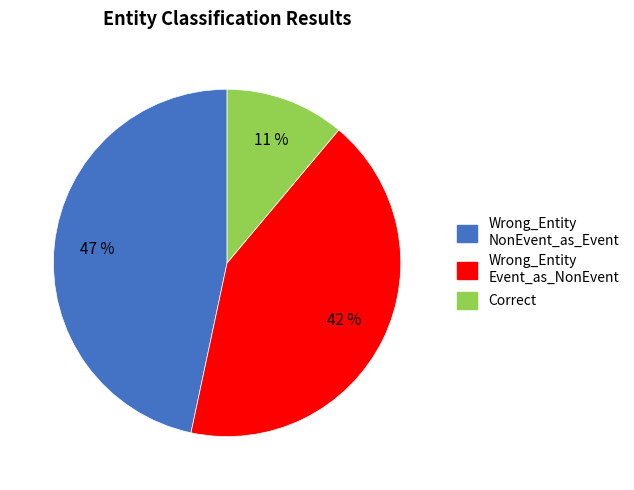

To the nearest percent, what is the difference between the largest and smallest slice percentages?

36%